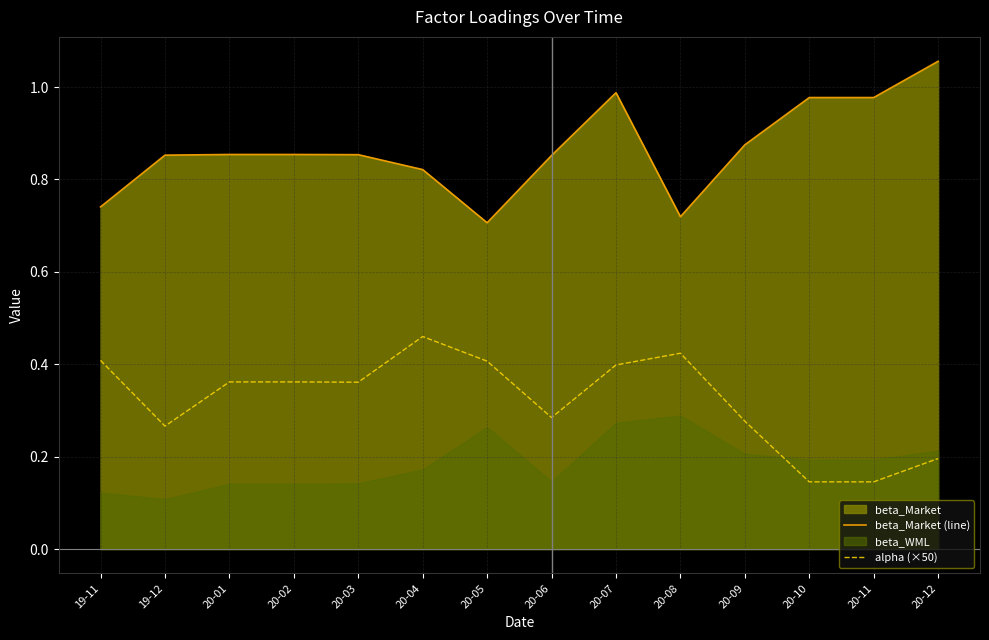

How many lines are shown in the chart?

2